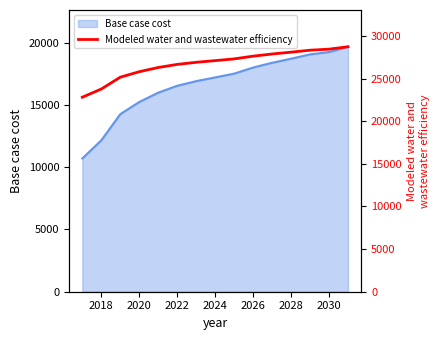

What is the maximum value for Base case cost?

19674.4